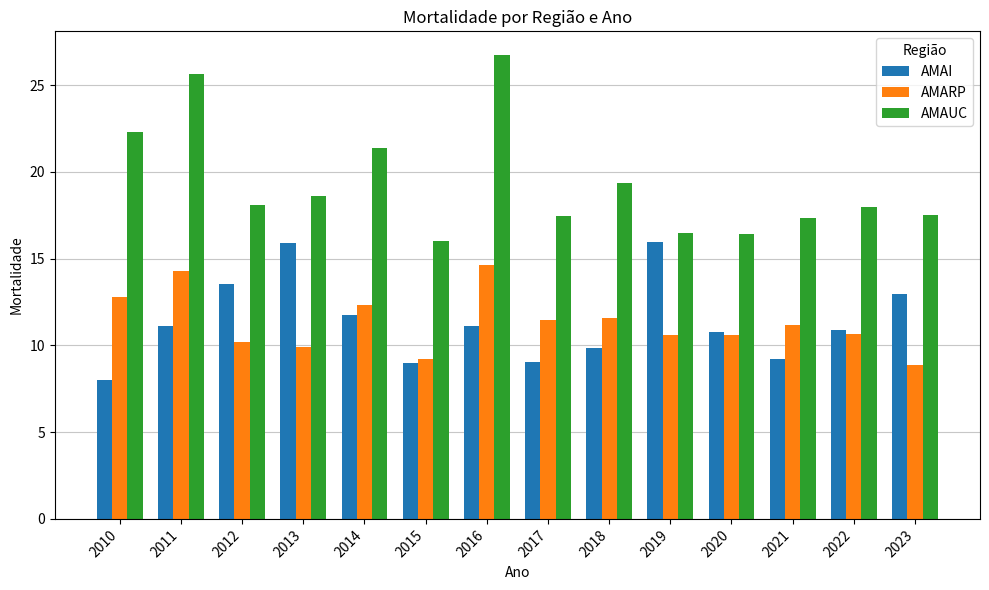

What are all the series names shown in the legend?

AMAI, AMARP, AMAUC